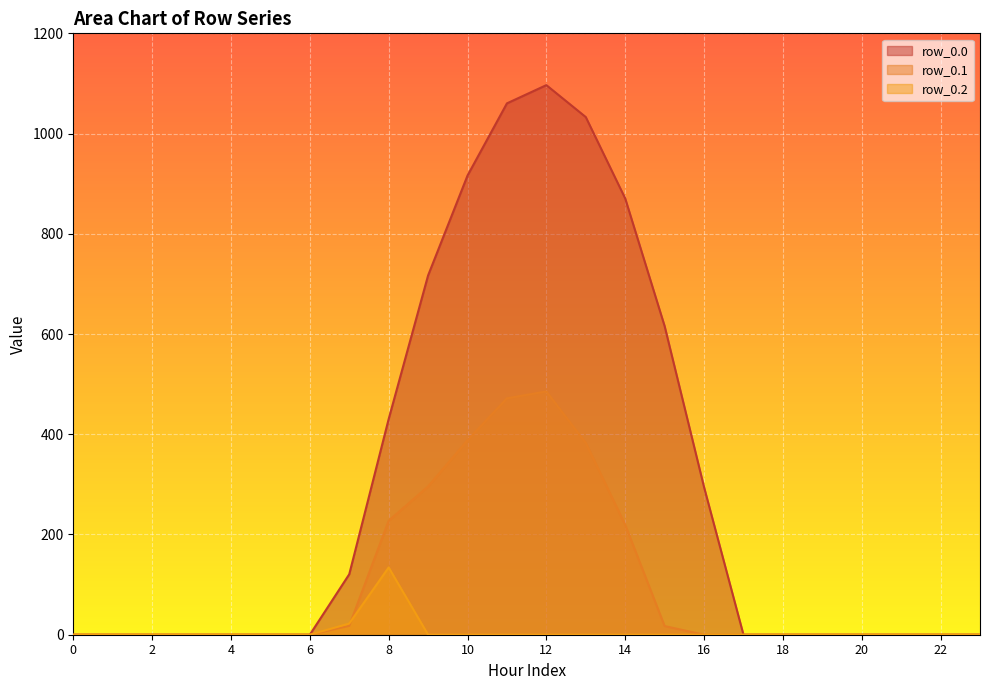

Count the number of data series in this chart.

3